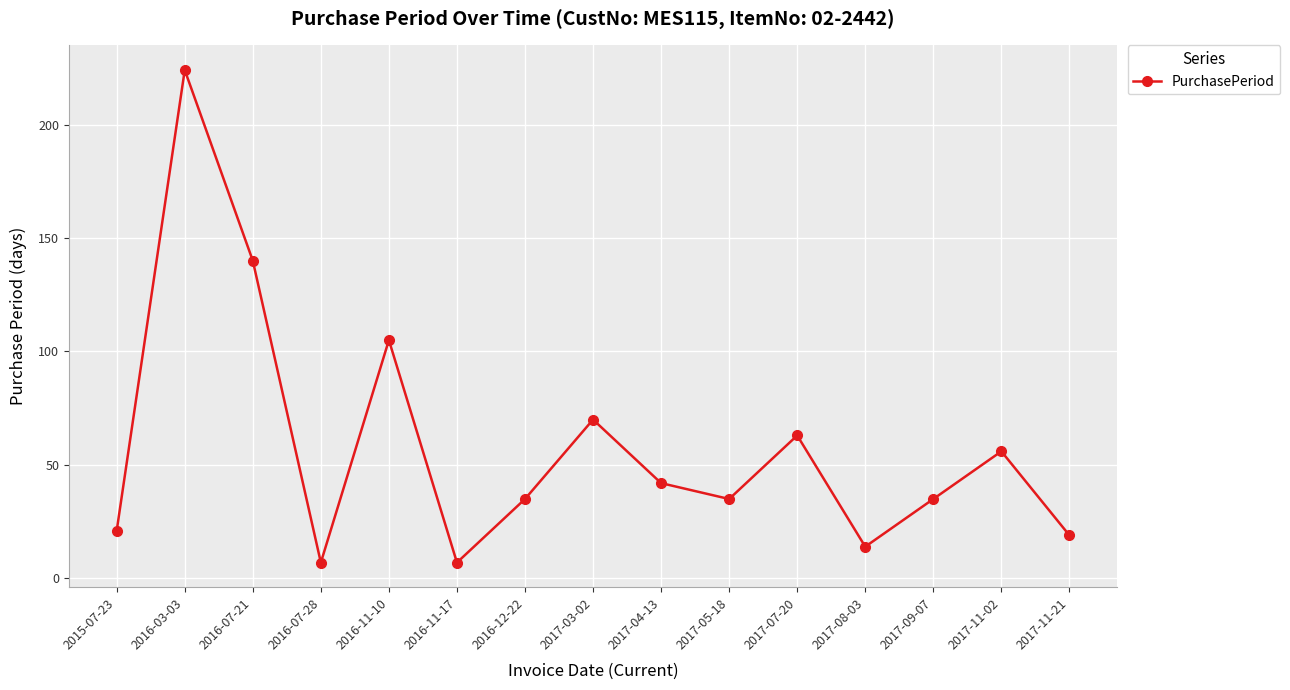

What is the difference between the maximum and second lowest values?

217